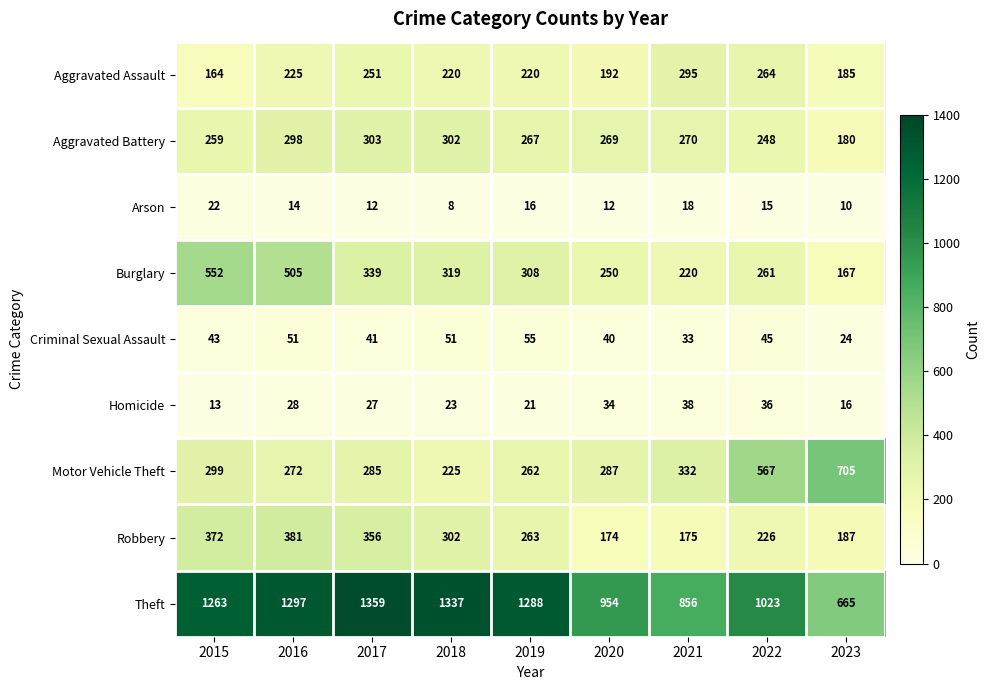

How many distinct data groups are displayed?

9